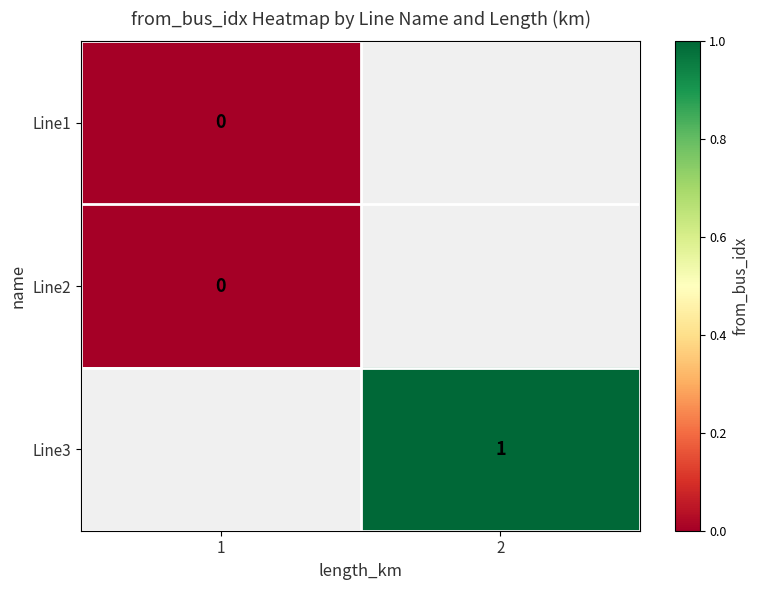

The Line3 series shows 1 at 2. True or false?

True